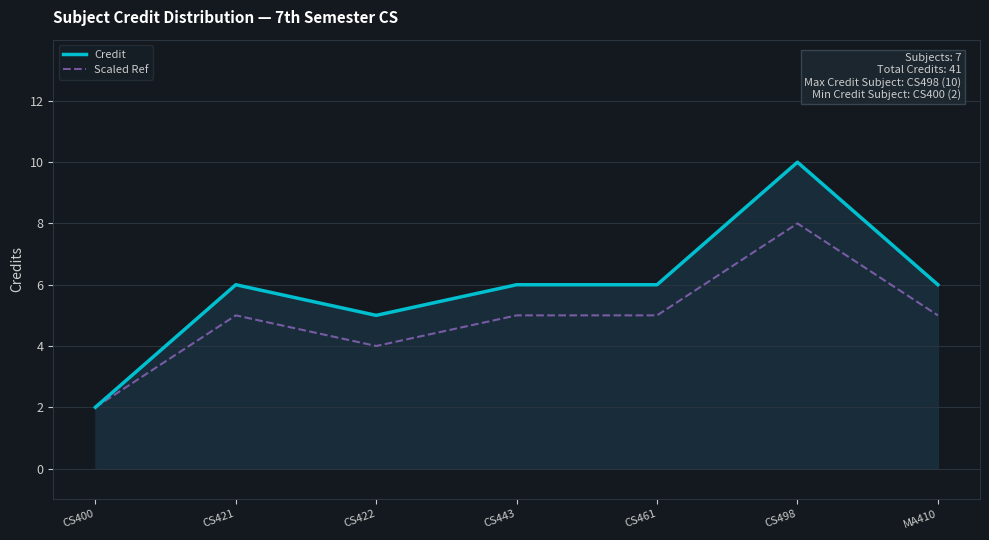

At CS461, list the series in order from smallest to largest.

Scaled Ref, Credit